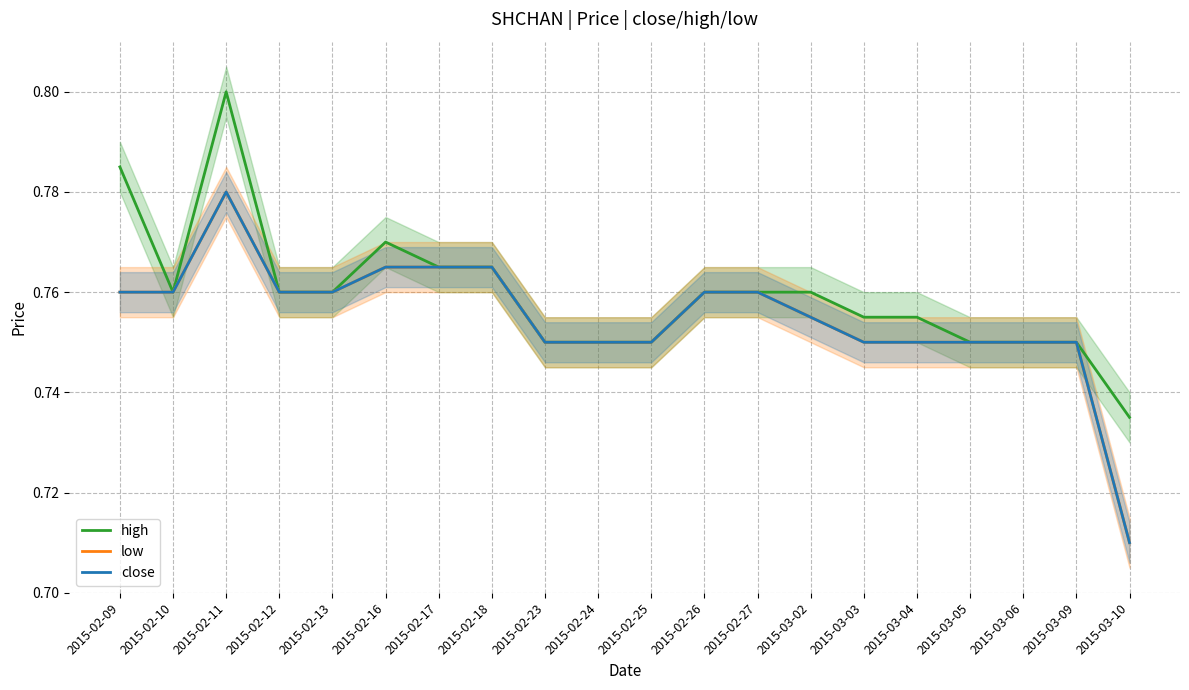

What is the sum of all high values?

15.2